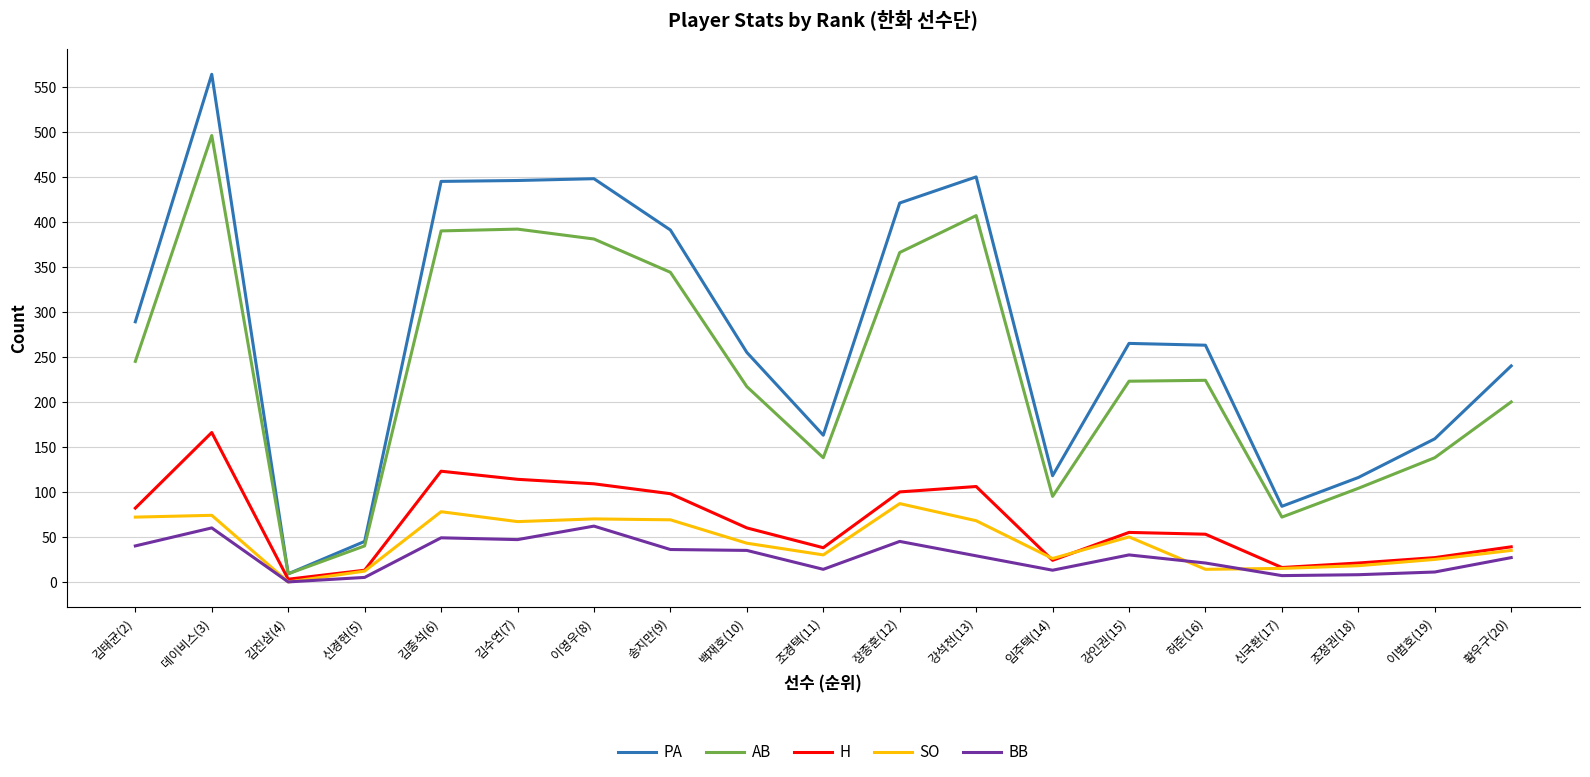

The SO series shows 17 at 강인권(15). True or false?

False